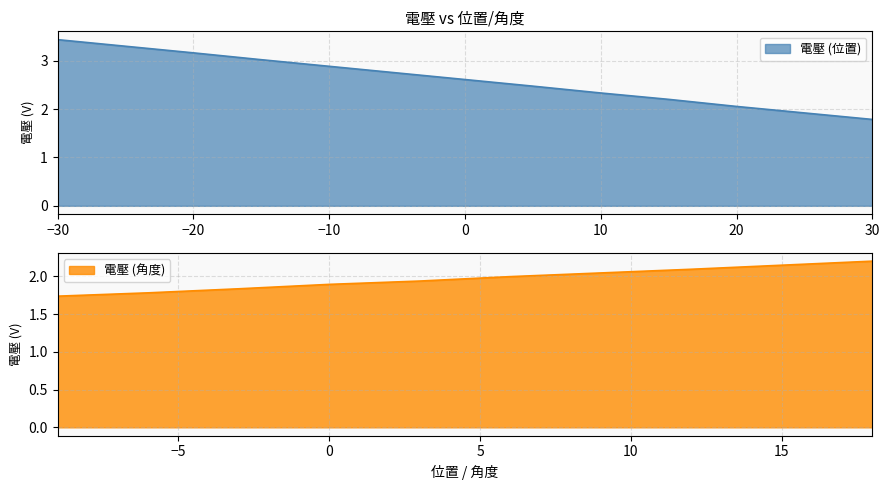

True or false: 電壓 (位置) has a value of 0.8 at 10.

False